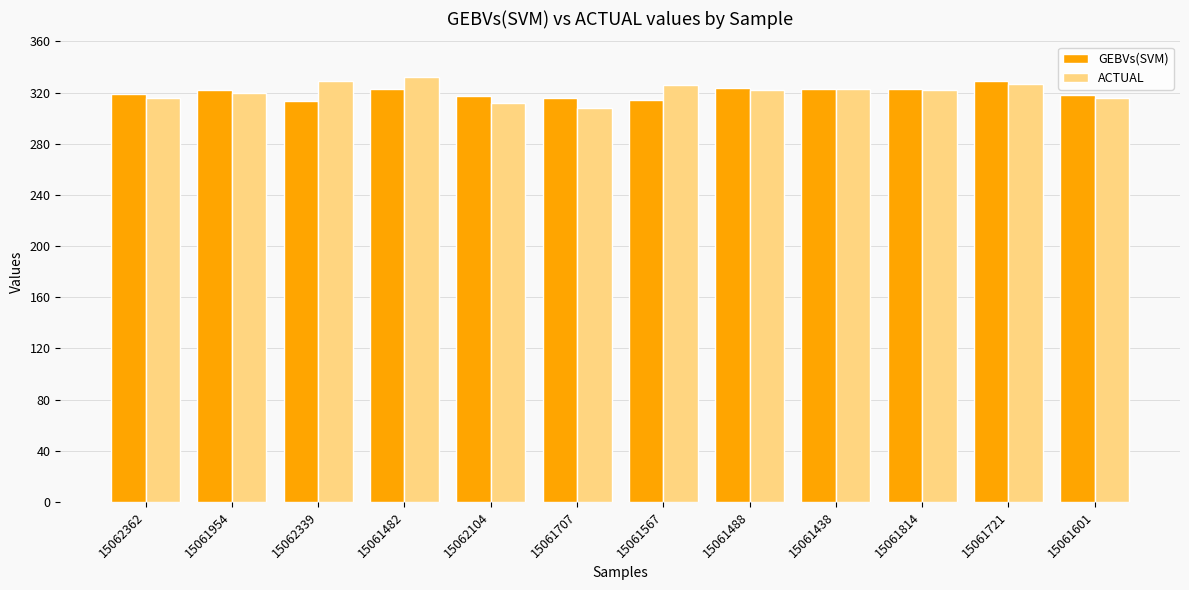

True or false: GEBVs(SVM) has a value of 328.8 at 15061721.

True